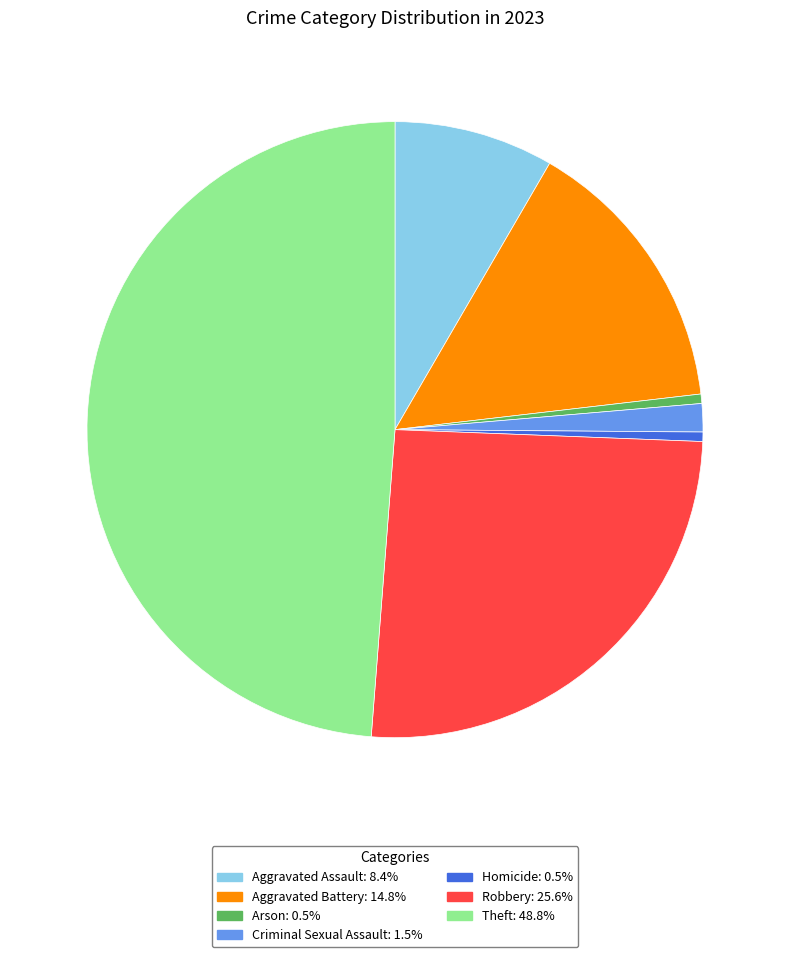

How many segments does this pie chart have?

7